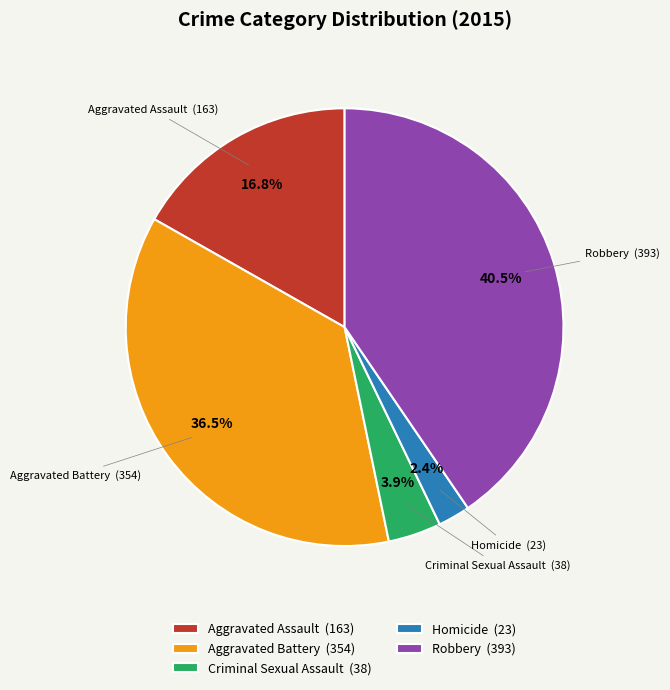

Combined, do Homicide and Criminal Sexual Assault account for over 50%?

No